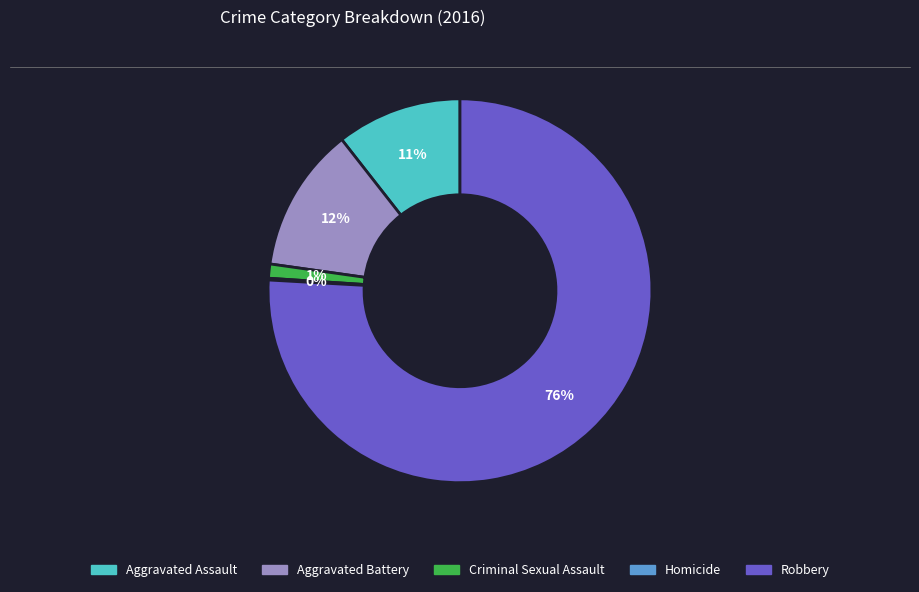

Which has a higher value, Aggravated Assault or Criminal Sexual Assault?

Aggravated Assault